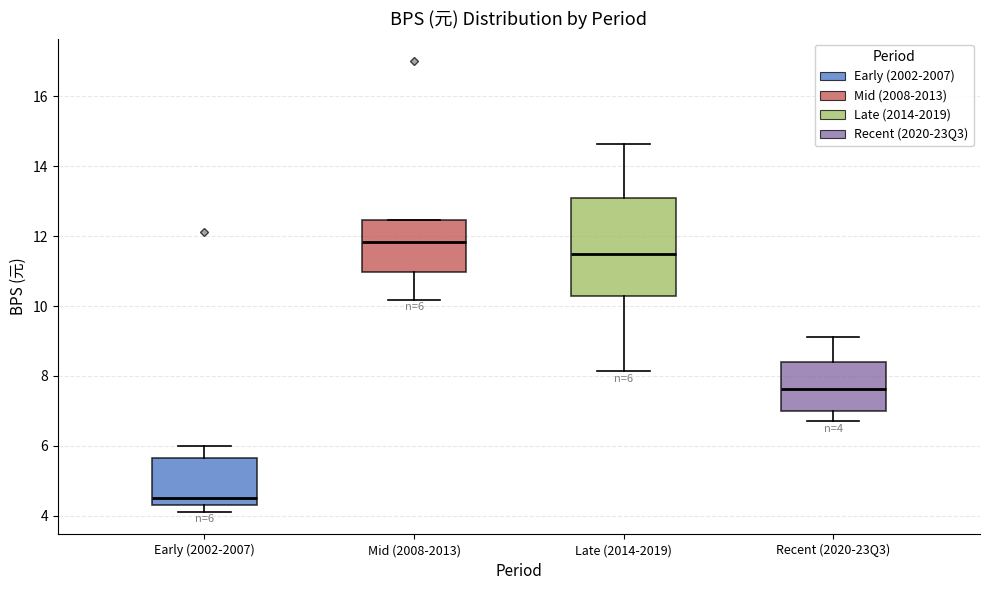

Comparing the boxes themselves (not the whiskers), which one is the tallest?

Late (2014-2019)